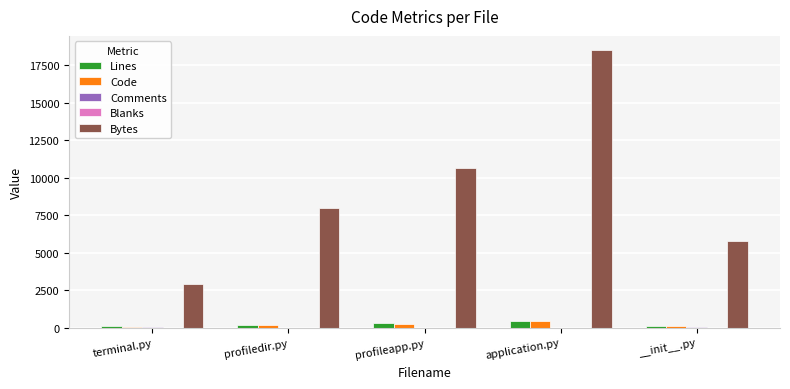

Which series has the largest total across all categories?

Bytes